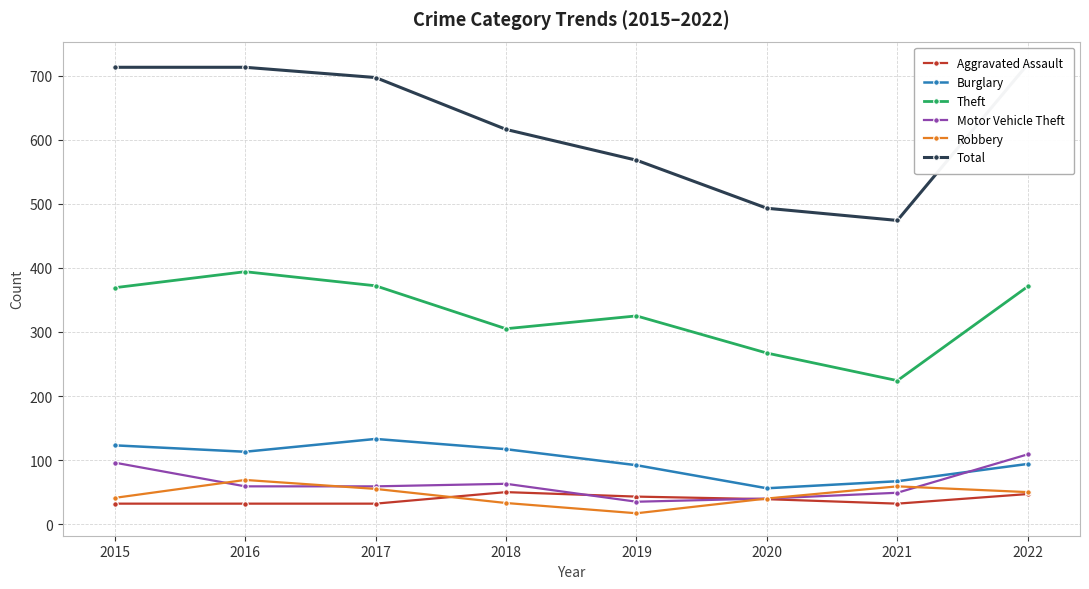

At which label is Burglary closest to 94?

2022